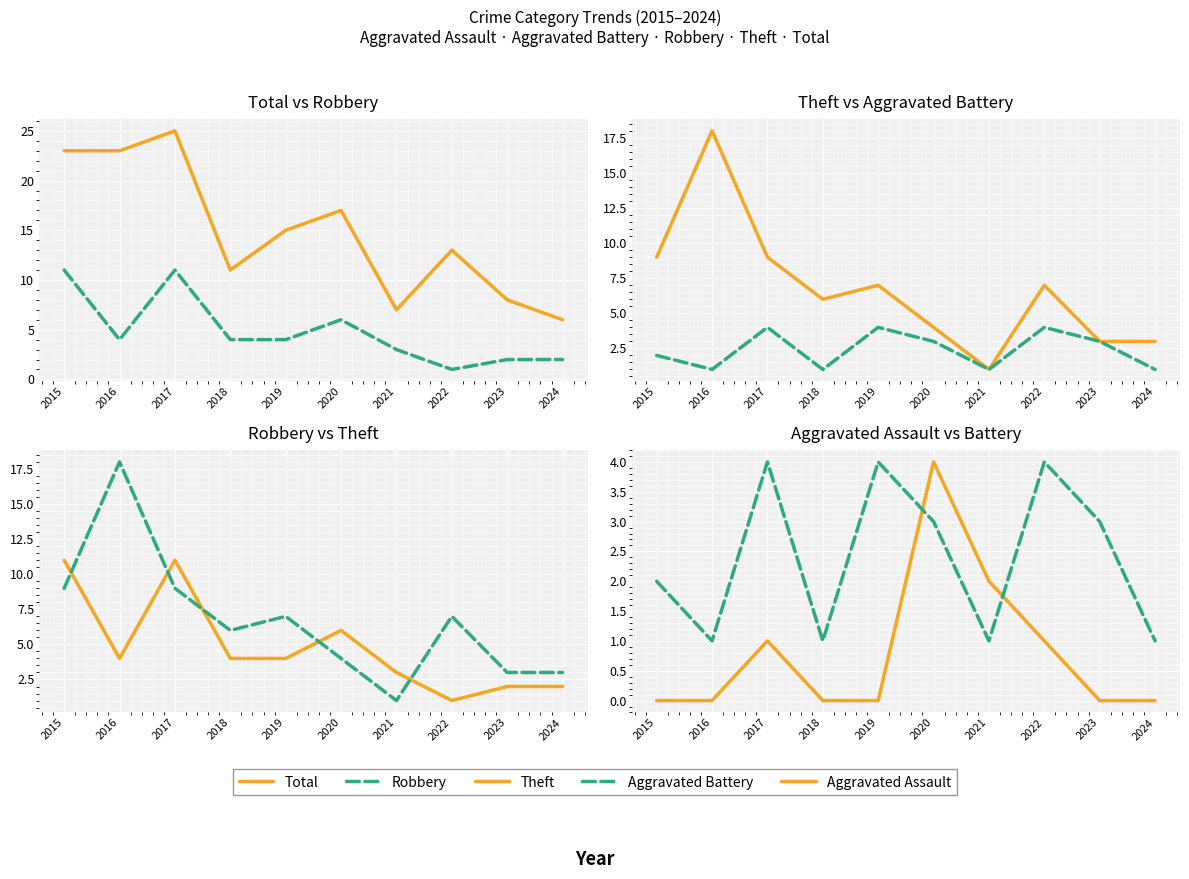

How many lines are shown in the chart?

5